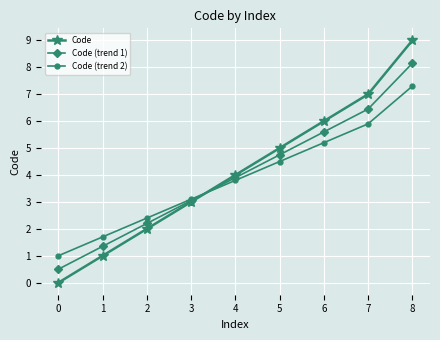

What is the maximum value shown in the chart?

9.0